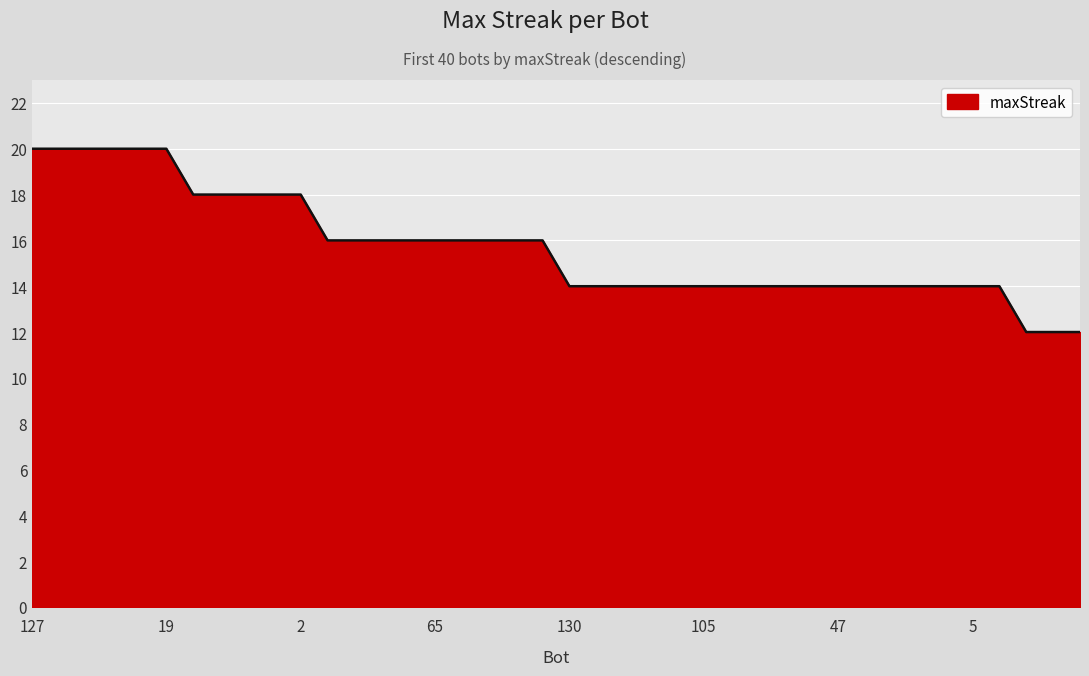

What is the smallest value displayed?

12